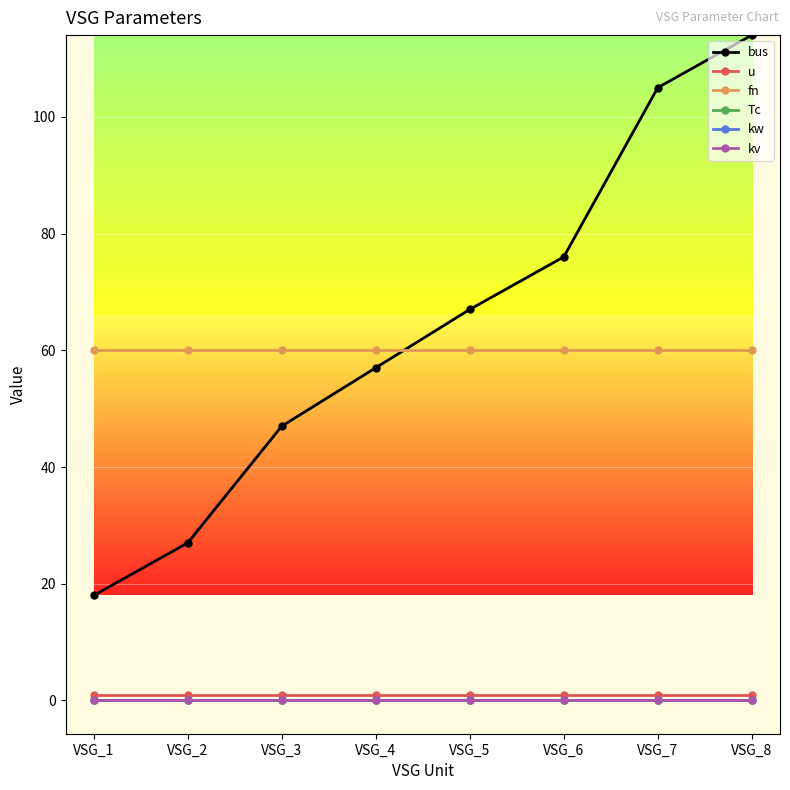

Between VSG_4 and VSG_6, which series saw the biggest shift?

bus